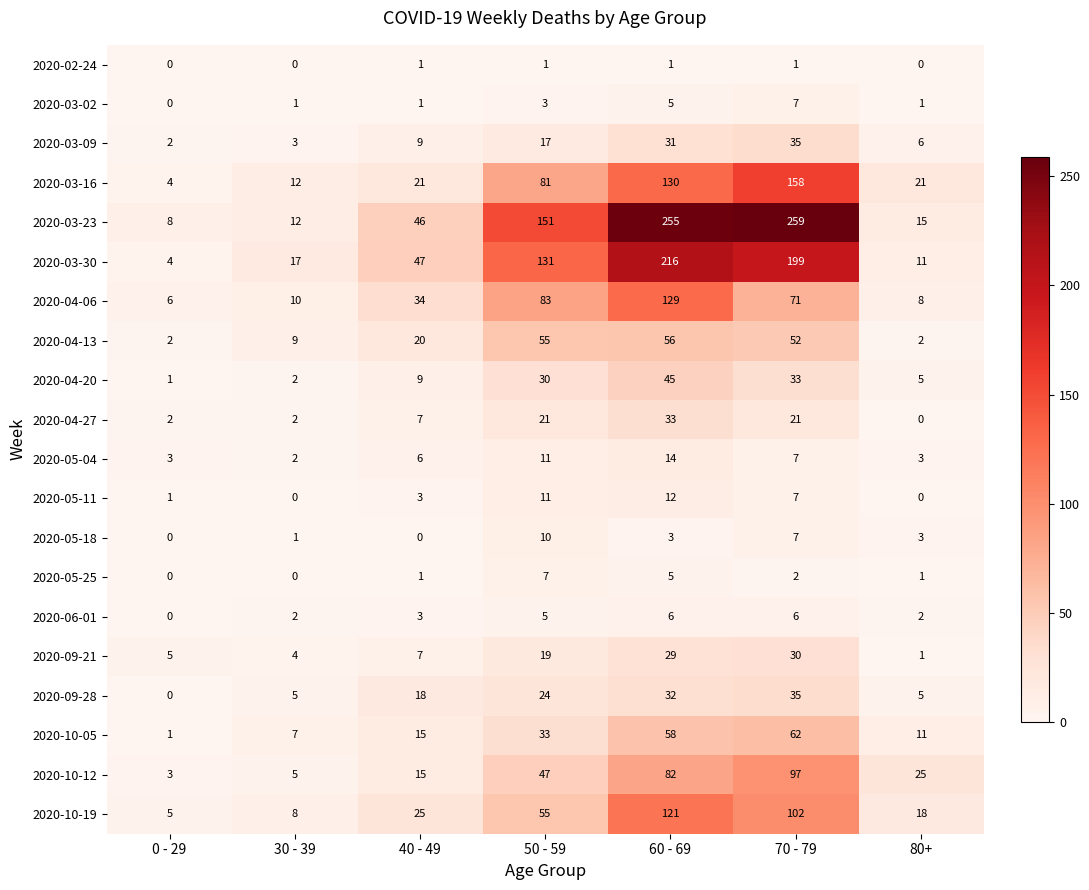

At which category is the sum across all series the highest?

60 - 69